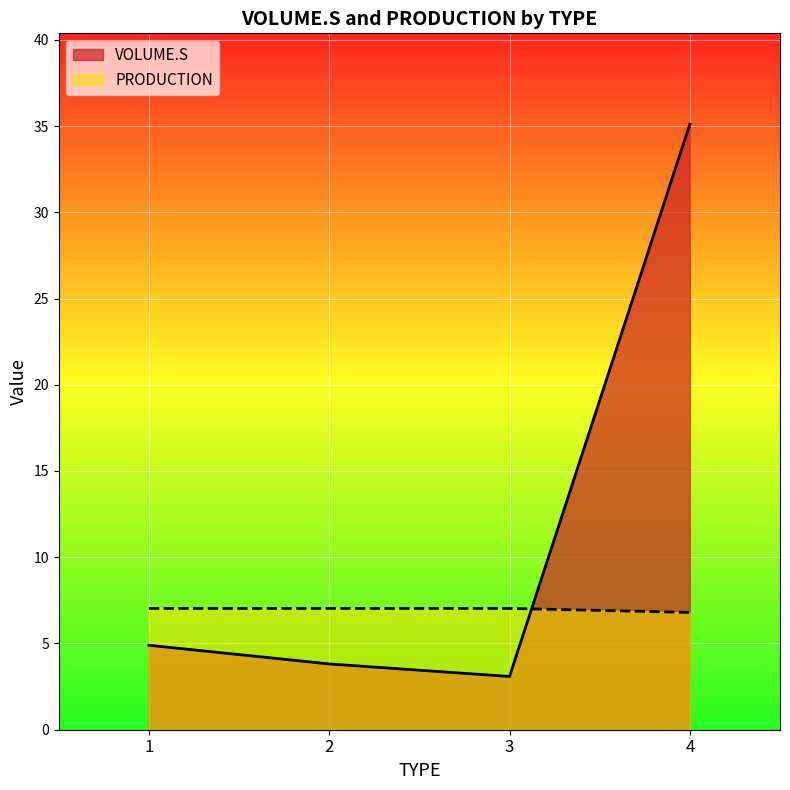

What is the minimum value for PRODUCTION?

6.8